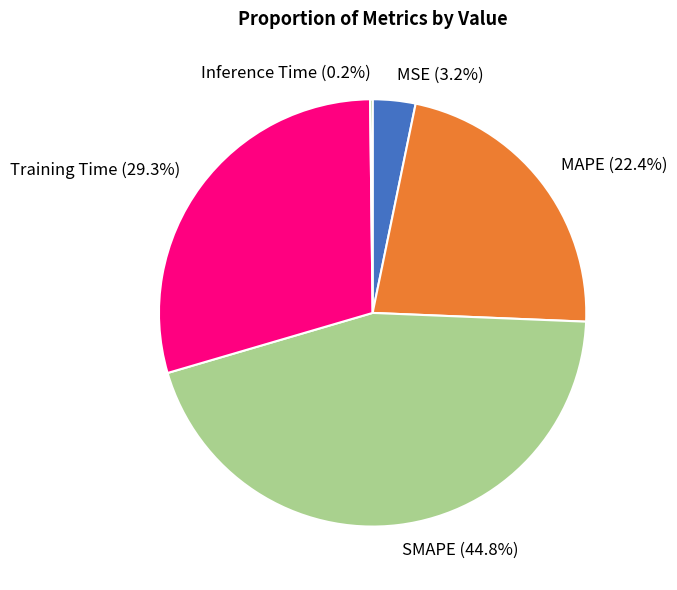

To the nearest percent, what portion does MAPE represent?

22%